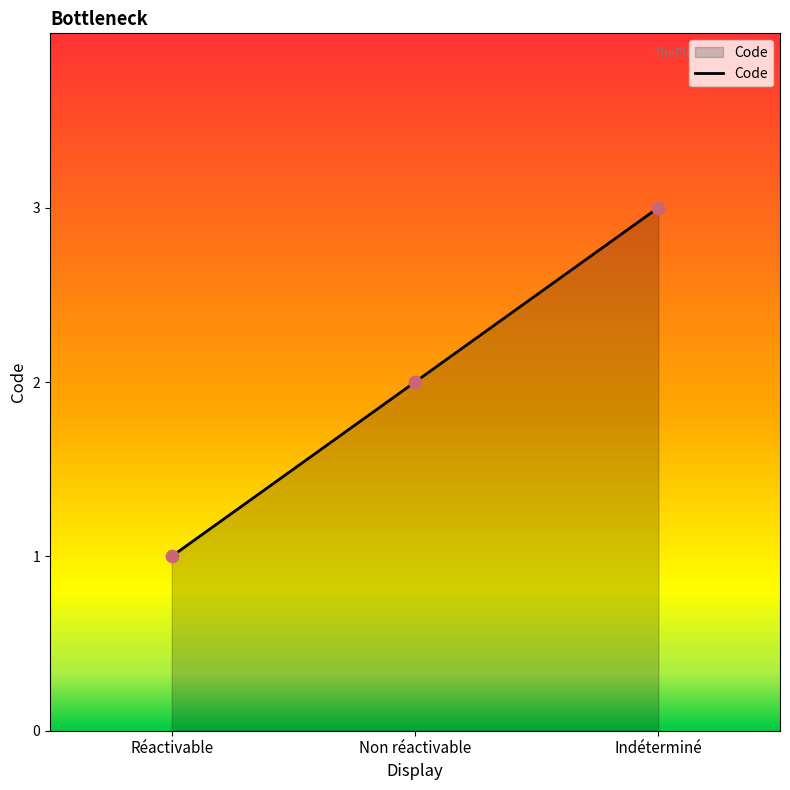

What is the change in value from Réactivable to Non réactivable?

+1